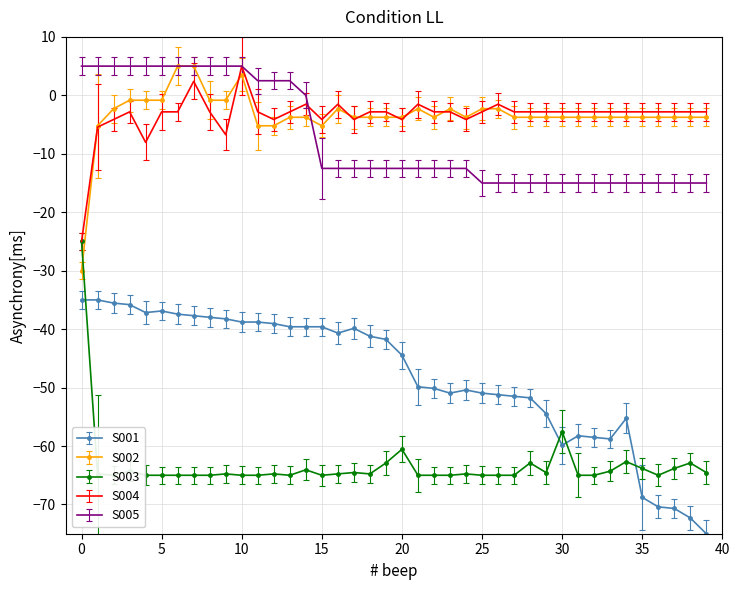

Reading right to left, what are all the values shown in this chart?

sa: -75.0	-72.3	-70.7	-70.4	-68.8	-55.3	-58.8	-58.5	-58.2	-59.9	-54.5	-51.8	-51.5	-51.2	-50.9	-50.4	-50.9	-50.1	-49.9	-44.5	-41.8	-41.2	-39.9	-40.7	-39.6	-39.6	-39.6	-39.1	-38.8	-38.8	-38.2	-38.0	-37.7	-37.4	-36.9	-37.2	-35.8	-35.5	-35.0	-35.0
price: -3.8	-3.8	-3.8	-3.8	-3.8	-3.8	-3.8	-3.8	-3.8	-3.8	-3.8	-3.8	-3.8	-2.3	-2.3	-3.8	-2.3	-3.8	-2.3	-3.8	-3.8	-3.8	-3.8	-2.3	-5.2	-3.8	-3.8	-5.2	-5.2	3.5	-0.8	-0.8	5.0	5.0	-0.8	-0.8	-0.8	-2.3	-5.2	-30.0
volume: -64.5	-62.9	-63.8	-65.0	-63.8	-62.7	-64.3	-65.0	-65.0	-57.5	-64.5	-62.9	-65.0	-65.0	-65.0	-64.8	-65.0	-65.0	-65.0	-60.6	-62.9	-64.8	-64.5	-64.8	-65.0	-64.1	-65.0	-64.8	-65.0	-65.0	-64.8	-65.0	-65.0	-65.0	-65.0	-65.0	-64.3	-65.0	-64.8	-25.0
pcp: -2.8	-2.8	-2.8	-2.8	-2.8	-2.8	-2.8	-2.8	-2.8	-2.8	-2.8	-2.8	-2.8	-1.5	-2.8	-4.1	-2.8	-2.8	-1.5	-4.1	-2.8	-2.8	-4.1	-1.5	-4.1	-1.5	-2.8	-4.1	-2.8	5.0	-6.7	-2.8	2.4	-2.8	-2.8	-8.0	-2.8	-4.1	-5.4	-25.0
ba: -15.0	-15.0	-15.0	-15.0	-15.0	-15.0	-15.0	-15.0	-15.0	-15.0	-15.0	-15.0	-15.0	-15.0	-15.0	-12.5	-12.5	-12.5	-12.5	-12.5	-12.5	-12.5	-12.5	-12.5	-12.5	0.0	2.5	2.5	2.5	5.0	5.0	5.0	5.0	5.0	5.0	5.0	5.0	5.0	5.0	5.0